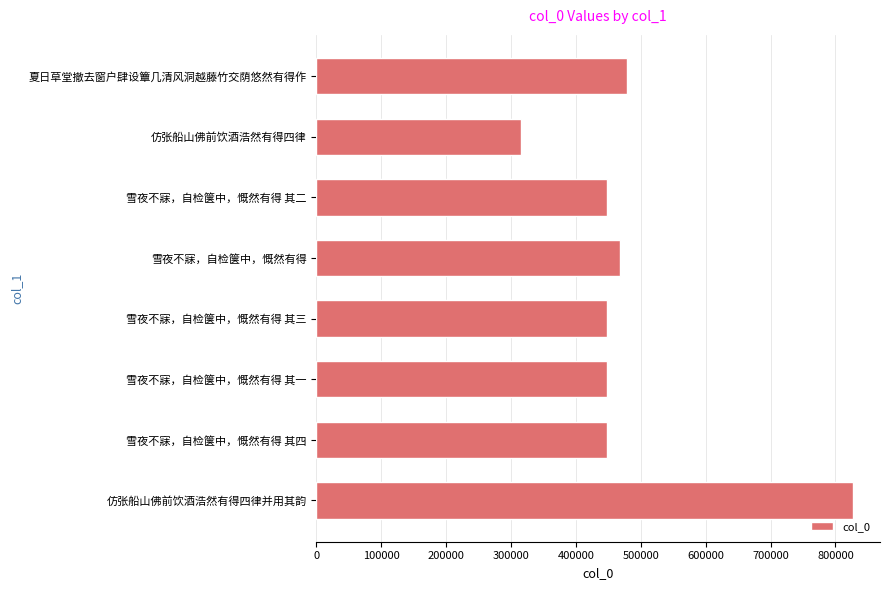

What is the greatest value displayed?

827273